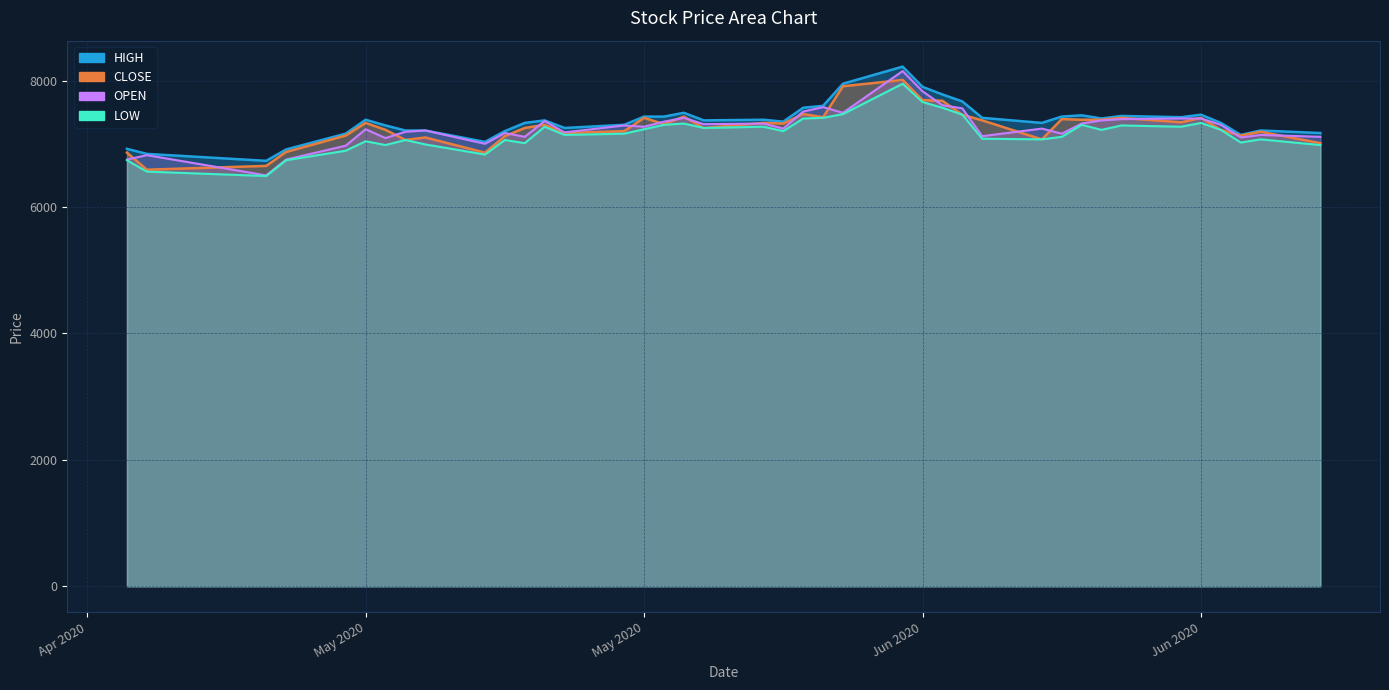

What is the average value of the HIGH series?

7362